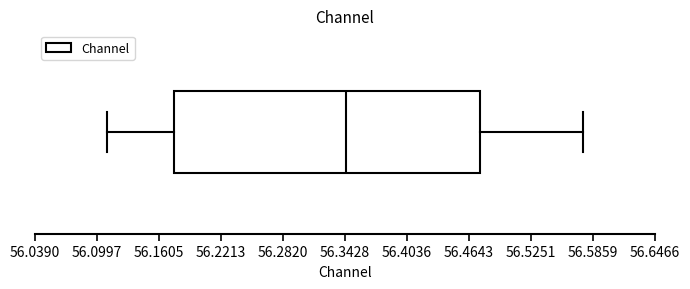

Transcribe this box plot: give where the median line is, the range the box spans, and where the two whiskers end, as read against the x-axis. The values are not printed on the chart, so give them approximately, as read against the axis.

median 56.34, box 56.17 to 56.48, whiskers 56.11 to 56.58